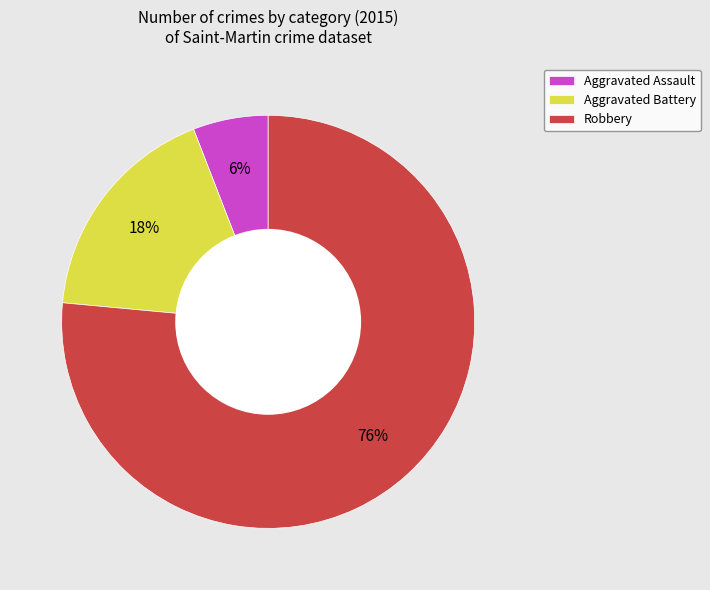

Count the number of slices in the pie.

3